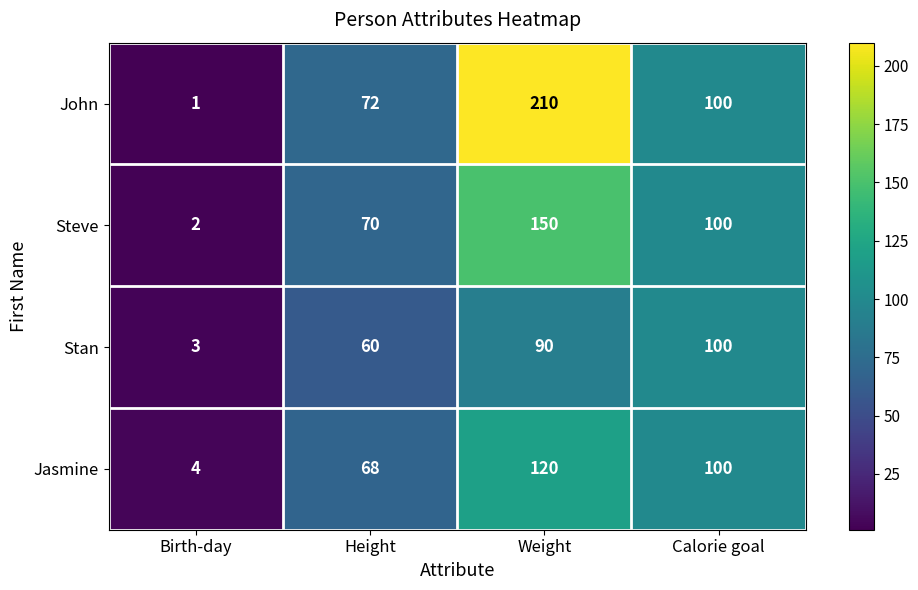

The value of Jasmine at Weight is 120. True or false?

True